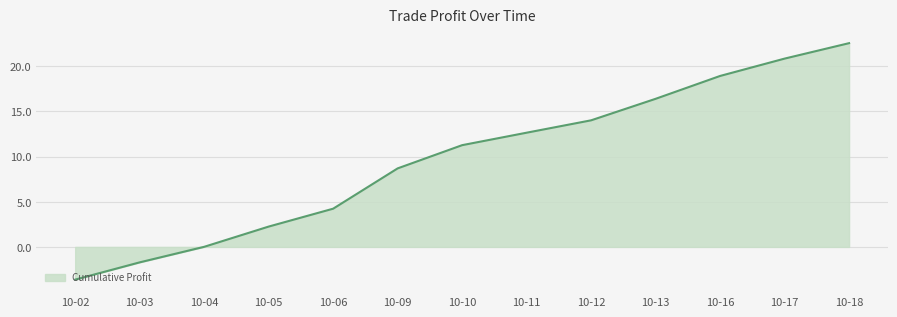

What is the difference between the values at 10-16 and 10-11?

6.3